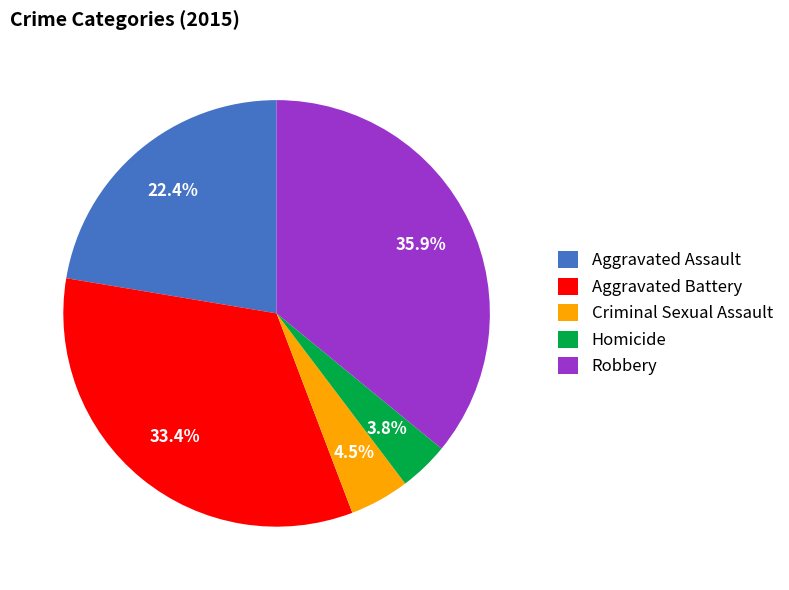

To the nearest percent, what is the difference between the largest and smallest slice percentages?

32%